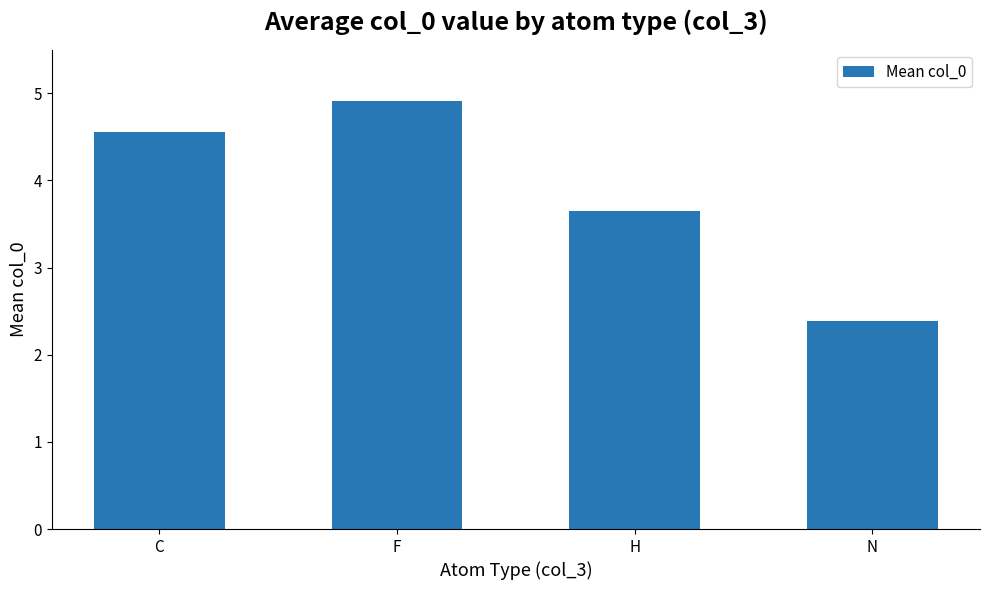

Rank the categories by value from lowest to highest.

N, H, C, F